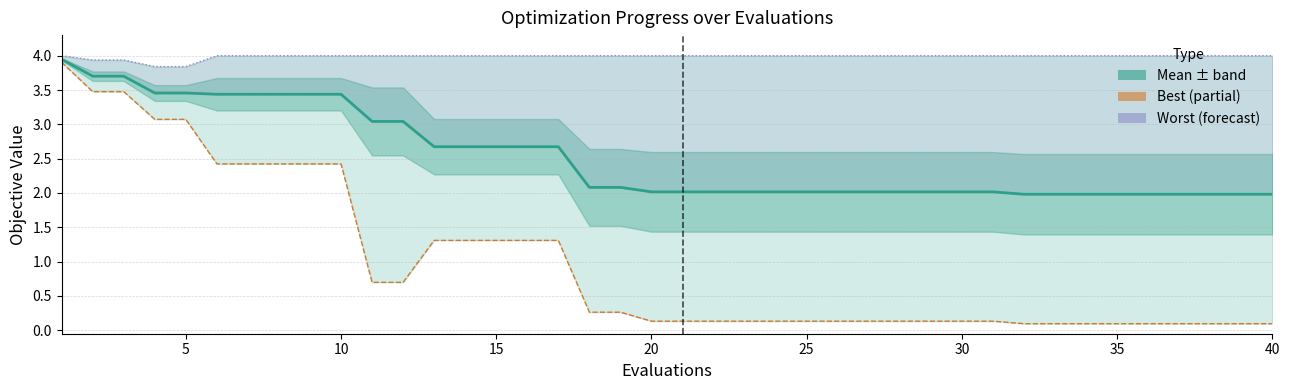

True or false: mean and best intersect in this chart.

False